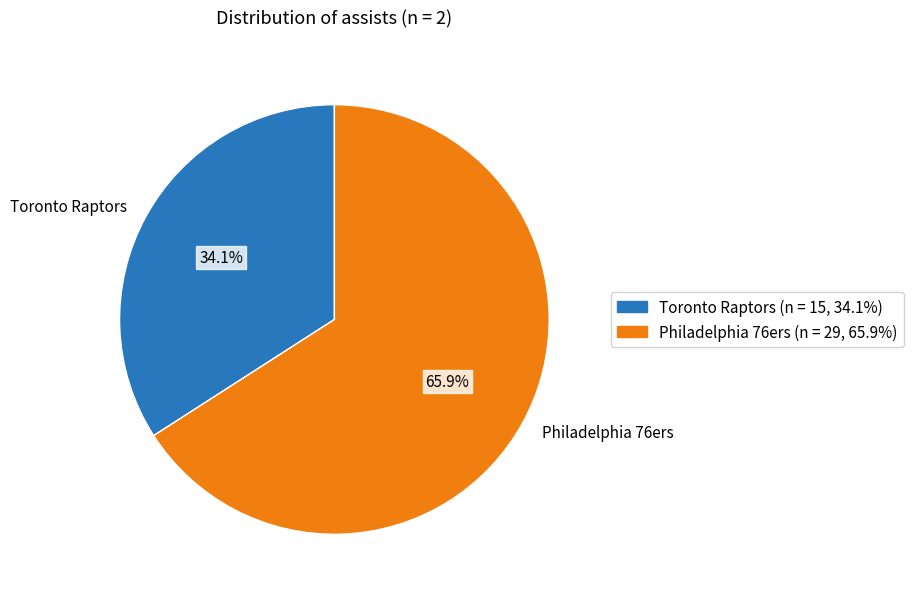

What percentage do Philadelphia 76ers and Toronto Raptors together represent?

100.0%